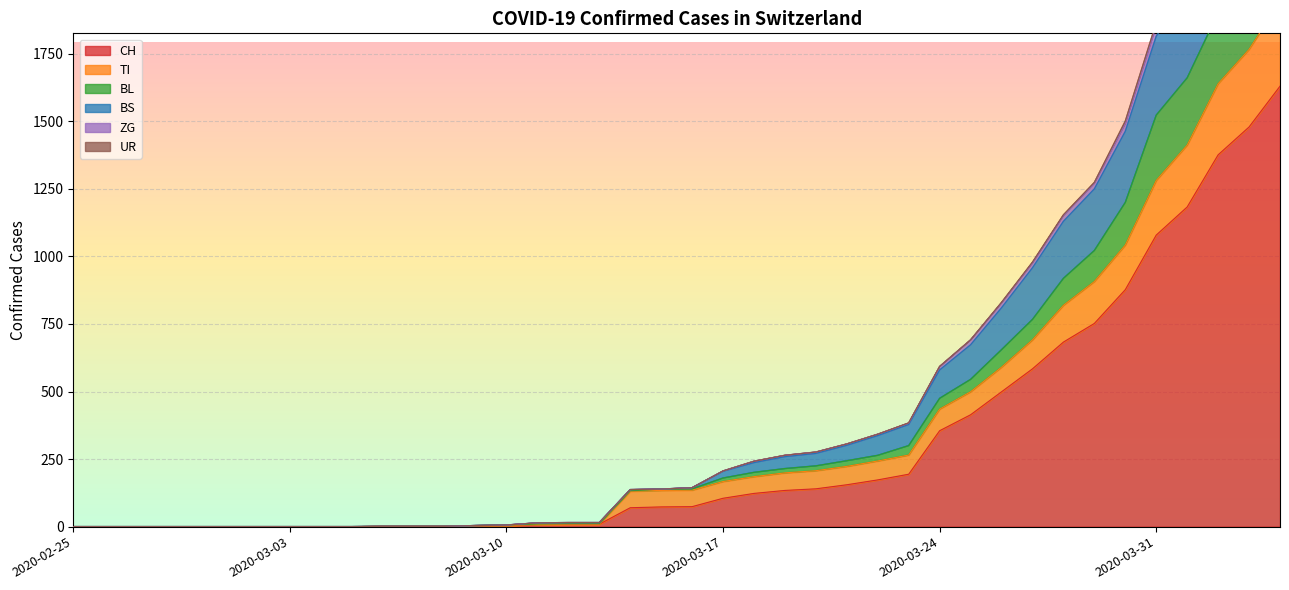

How many values in BL are above zero?

30